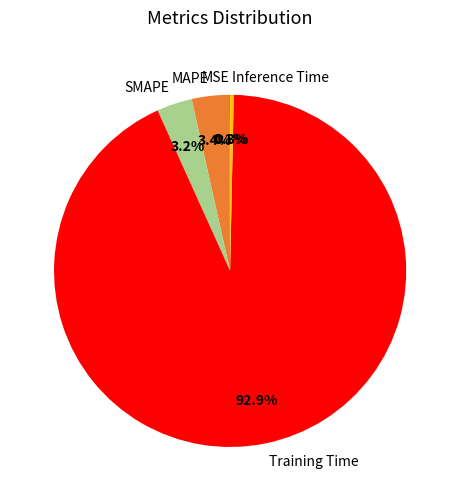

To the nearest percent, what percentage of the pie is SMAPE?

3%